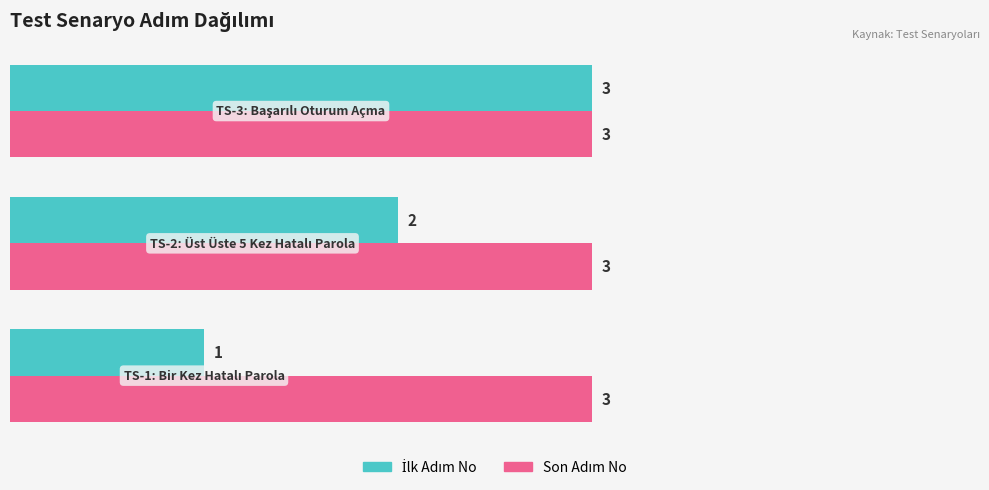

At how many categories does at least one series exceed 2?

3